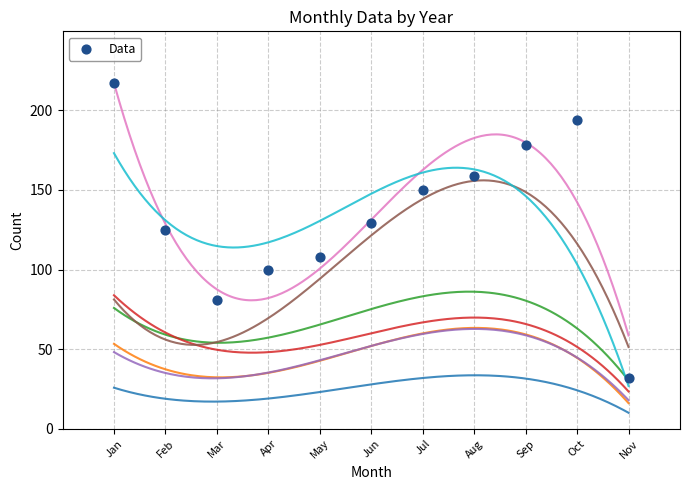

What is the average X value?

6